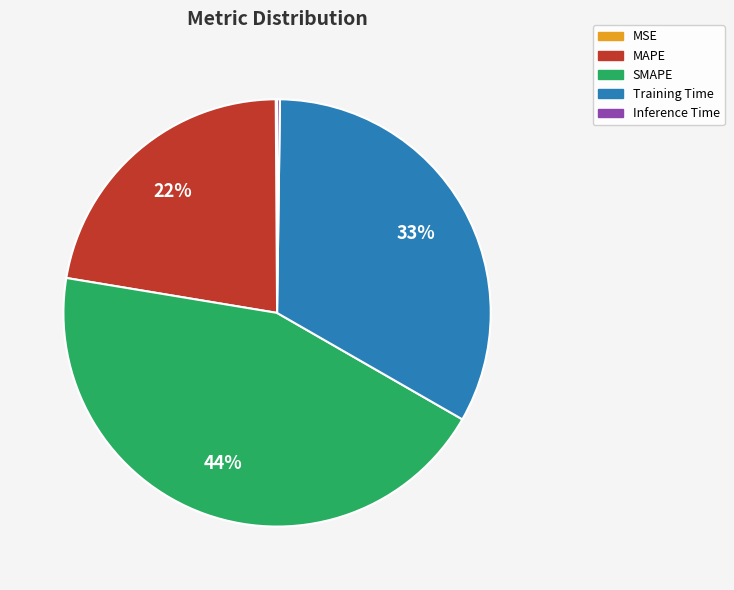

To the nearest percent, what is the difference between the largest and smallest slice percentages?

44%